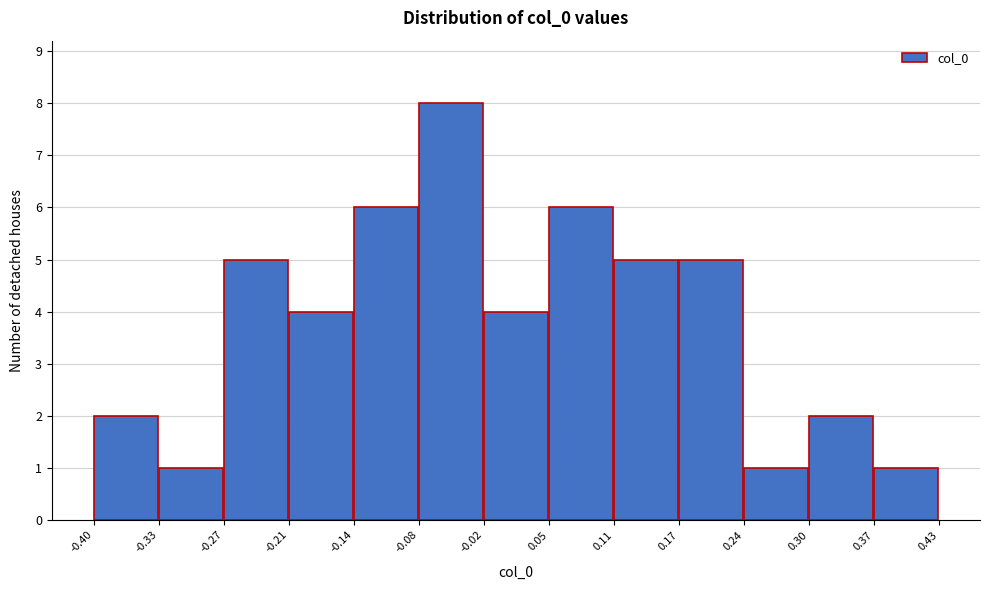

Reading left to right, transcribe this chart: for each bar, give the range it covers on the x-axis and its height. The values are not printed on the chart, so give them approximately, as read against the axis.

-0.40 to -0.33: 2
-0.33 to -0.27: 1
-0.27 to -0.21: 5
-0.21 to -0.14: 4
-0.14 to -0.08: 6
-0.08 to -0.02: 8
-0.02 to 0.05: 4
0.05 to 0.11: 6
0.11 to 0.17: 5
0.17 to 0.24: 5
0.24 to 0.30: 1
0.30 to 0.37: 2
0.37 to 0.43: 1